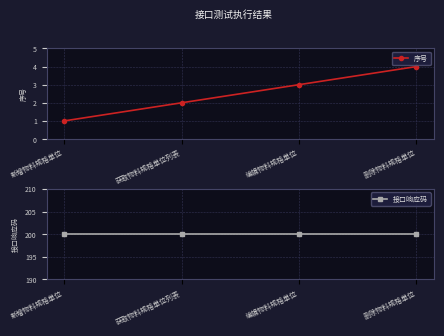

Which series has the widest spread of values?

序号